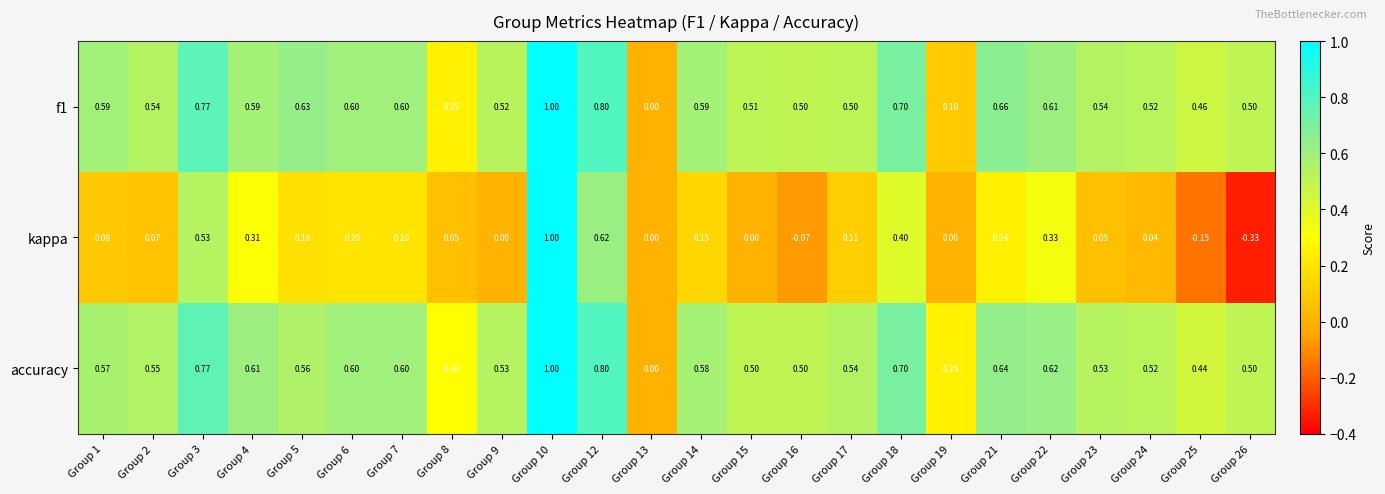

Which series has the largest range (max minus min)?

kappa